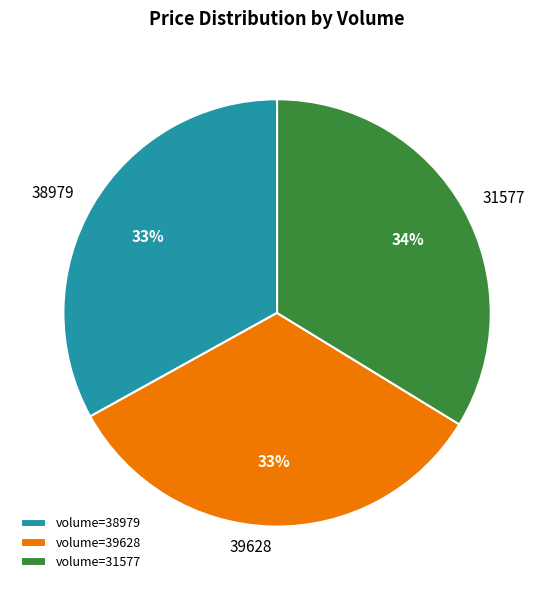

How many segments does this pie chart have?

3